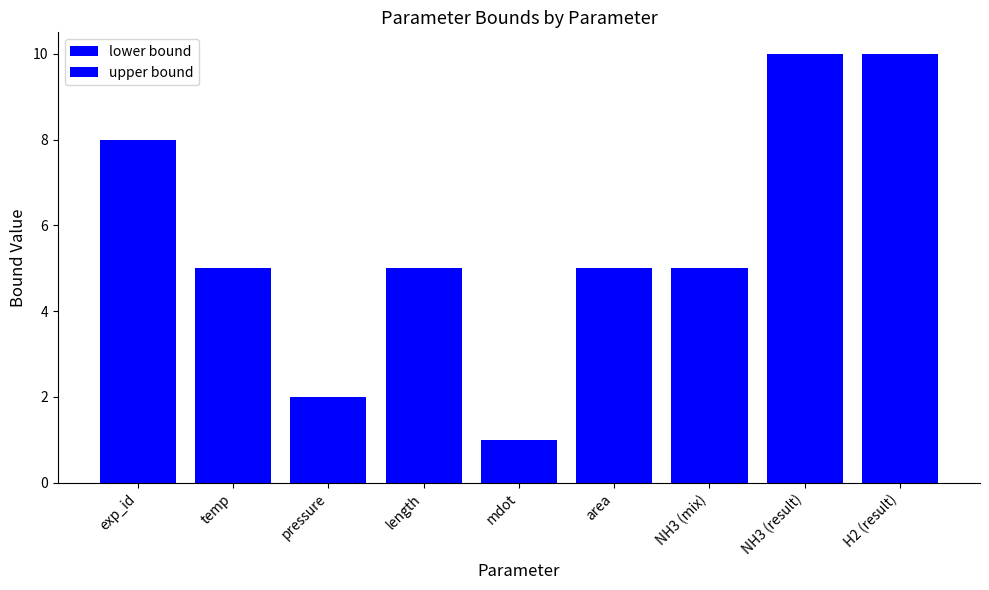

What is the sum of all lower bound values?

51